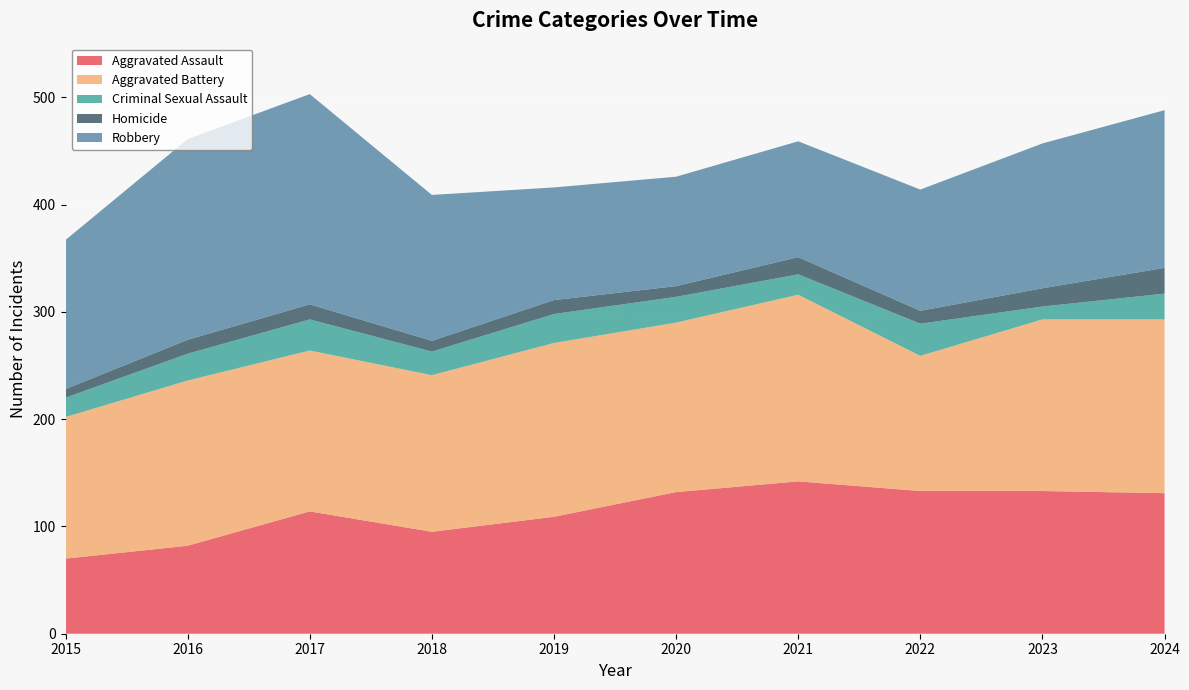

Reading left to right, extract all data points from this chart.

Aggravated Assault: 2015=70	2016=82	2017=114	2018=95	2019=109	2020=132	2021=142	2022=133	2023=133	2024=131
Aggravated Battery: 2015=132	2016=154	2017=150	2018=146	2019=162	2020=158	2021=174	2022=126	2023=160	2024=162
Criminal Sexual Assault: 2015=18	2016=25	2017=29	2018=22	2019=27	2020=24	2021=19	2022=30	2023=12	2024=24
Homicide: 2015=8	2016=13	2017=14	2018=10	2019=13	2020=10	2021=16	2022=12	2023=17	2024=24
Robbery: 2015=139	2016=187	2017=196	2018=136	2019=105	2020=102	2021=108	2022=113	2023=135	2024=147